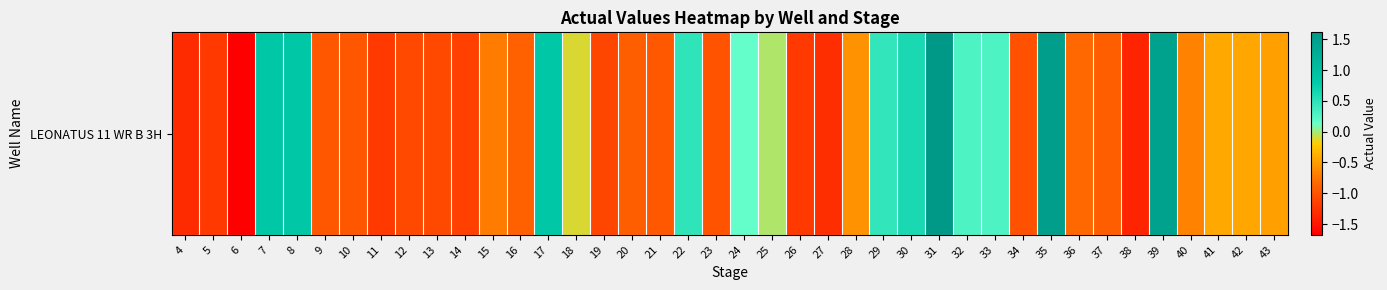

What is the average value?

-0.4